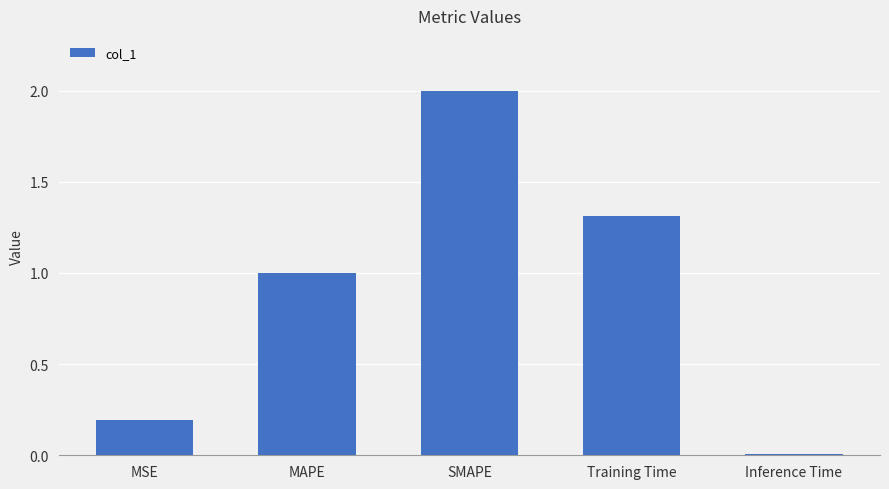

Where is the data nearest to the value 1?

MAPE